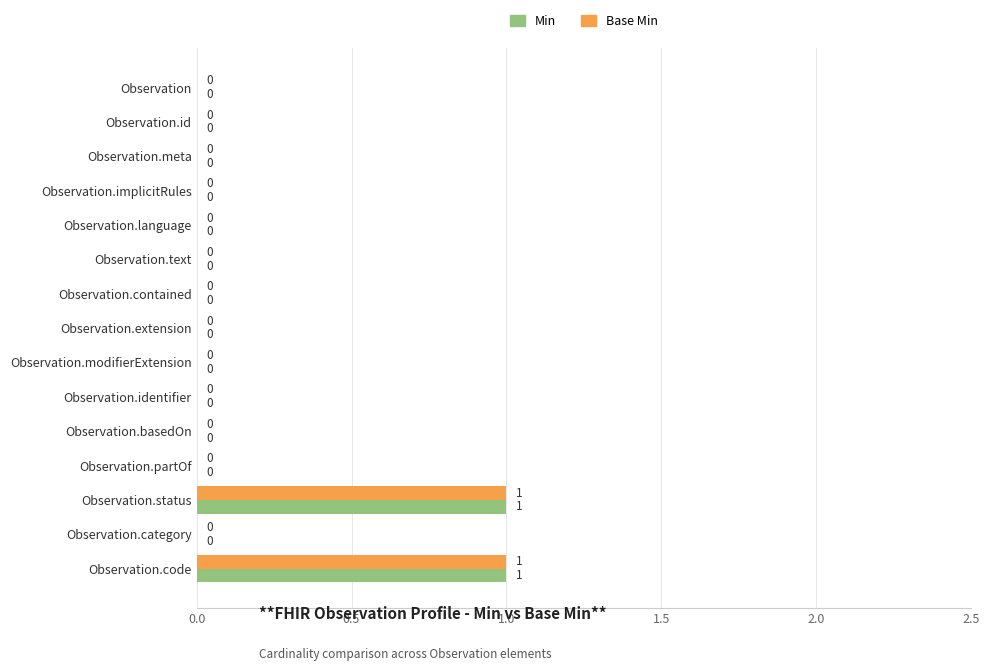

True or false: Min has a value of 0 at Observation.meta.

True